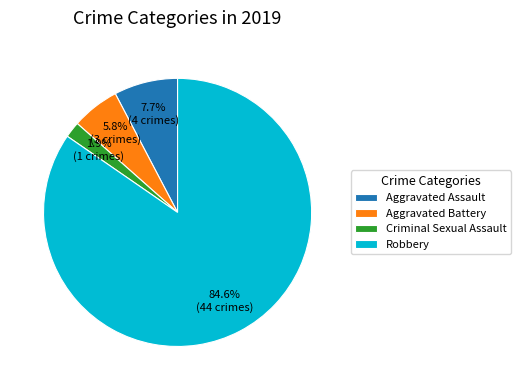

What portion of the pie excludes Robbery?

15.4%